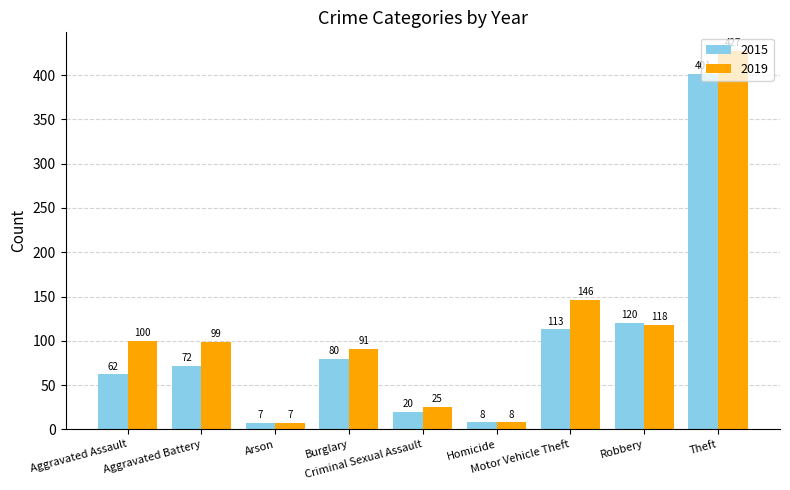

What is the maximum value for 2015?

401